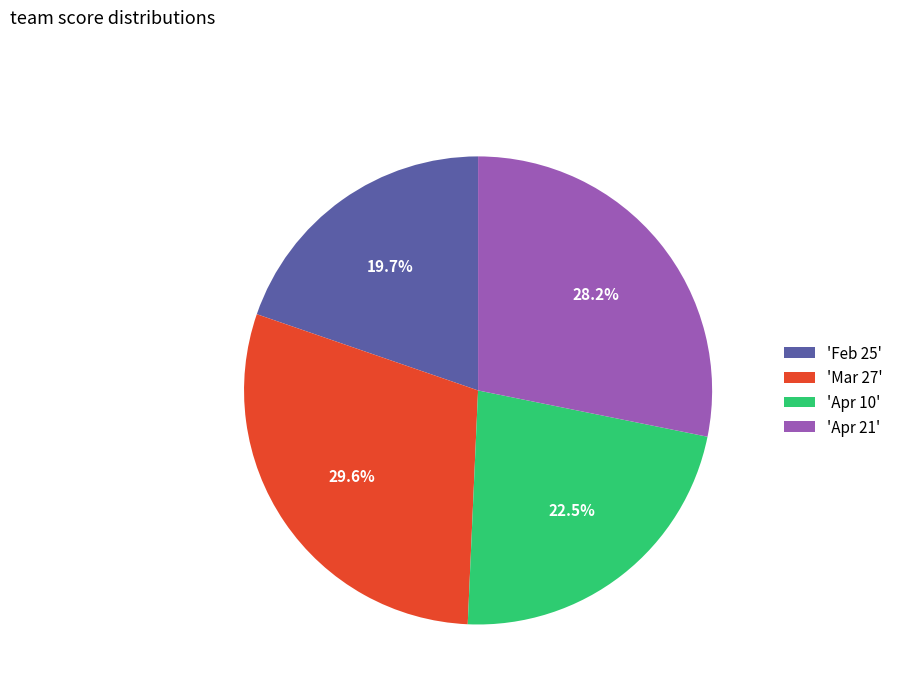

What portion of the pie excludes 'Feb 25'?

80.3%